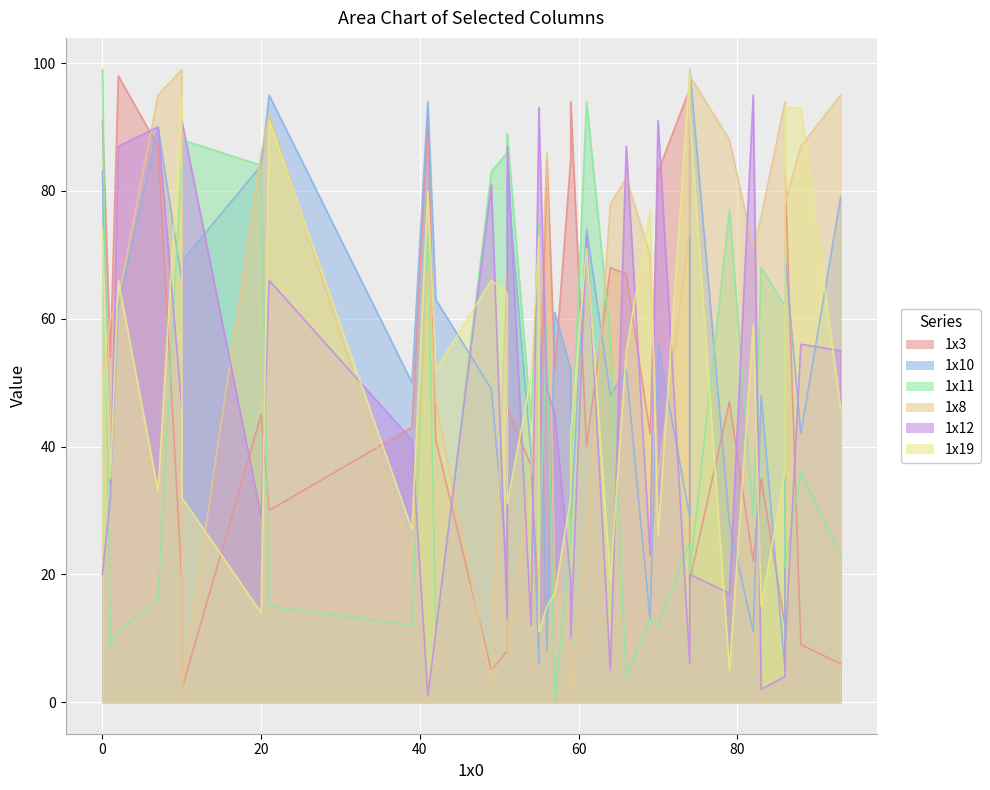

Reading left to right, list all the values displayed in this chart.

1x3: 74=19	55=38	20=45	7=87	74=96	21=30	83=35	1=54	59=85	54=37	2=98	86=12	57=52	51=8	69=42	88=9	0=91	82=22	49=5	66=67	64=68	41=92	42=41	39=43	55=14	51=46	61=40	10=19	93=6	59=94	56=85	70=83	86=83	10=2	79=47
1x10: 74=99	55=64	20=84	7=90	74=29	21=95	83=48	1=34	59=52	54=39	2=62	86=5	57=61	51=21	69=13	88=42	0=83	82=11	49=49	66=52	64=48	41=94	42=63	39=50	55=6	51=82	61=74	10=66	93=79	59=28	56=8	70=56	86=70	10=69	79=28
1x11: 74=20	55=22	20=84	7=16	74=25	21=15	83=68	1=9	59=26	54=44	2=11	86=62	57=0	51=86	69=13	88=36	0=99	82=29	49=83	66=4	64=57	41=73	42=11	39=12	55=75	51=89	61=94	10=85	93=23	59=36	56=59	70=12	86=21	10=88	79=77
1x8: 74=98	55=54	20=86	7=95	74=74	21=92	83=76	1=60	59=16	54=36	2=63	86=94	57=17	51=68	69=70	88=87	0=52	82=71	49=3	66=82	64=78	41=68	42=47	39=23	55=53	51=8	61=26	10=99	93=95	59=1	56=86	70=35	86=78	10=2	79=88
1x12: 74=20	55=92	20=29	7=90	74=6	21=66	83=2	1=32	59=19	54=12	2=87	86=4	57=45	51=13	69=23	88=56	0=20	82=95	49=81	66=87	64=5	41=1	42=11	39=41	55=93	51=87	61=73	10=46	93=55	59=10	56=49	70=91	86=8	10=91	79=17
1x19: 74=92	55=11	20=14	7=33	74=99	21=91	83=15	1=35	59=32	54=51	2=66	86=36	57=17	51=64	69=77	88=93	0=74	82=59	49=66	66=55	64=19	41=80	42=52	39=27	55=73	51=31	61=71	10=95	93=46	59=42	56=15	70=26	86=93	10=32	79=5